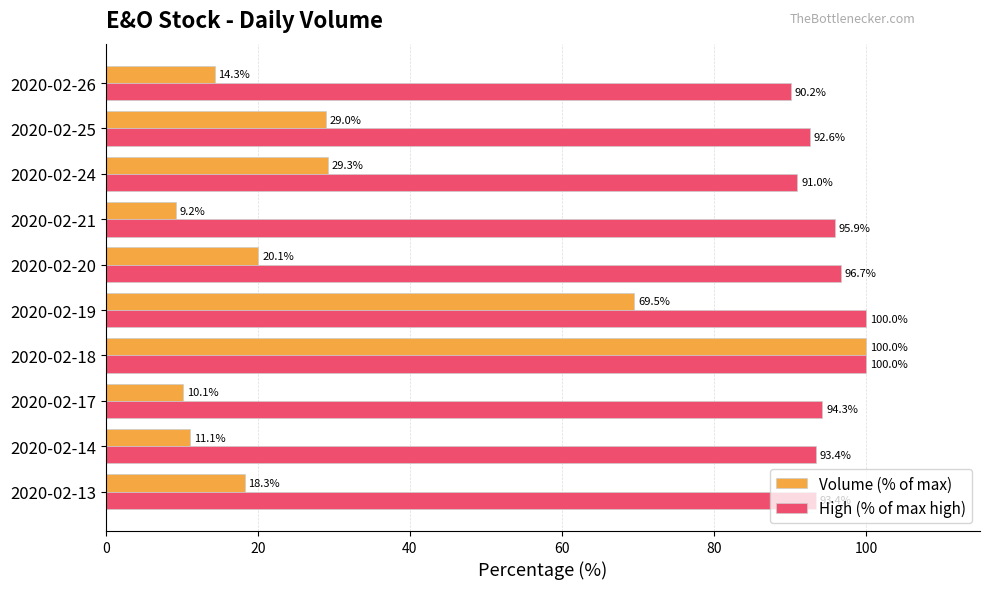

Is it true that Volume (% of max) equals 3.4 at 2020-02-21?

False